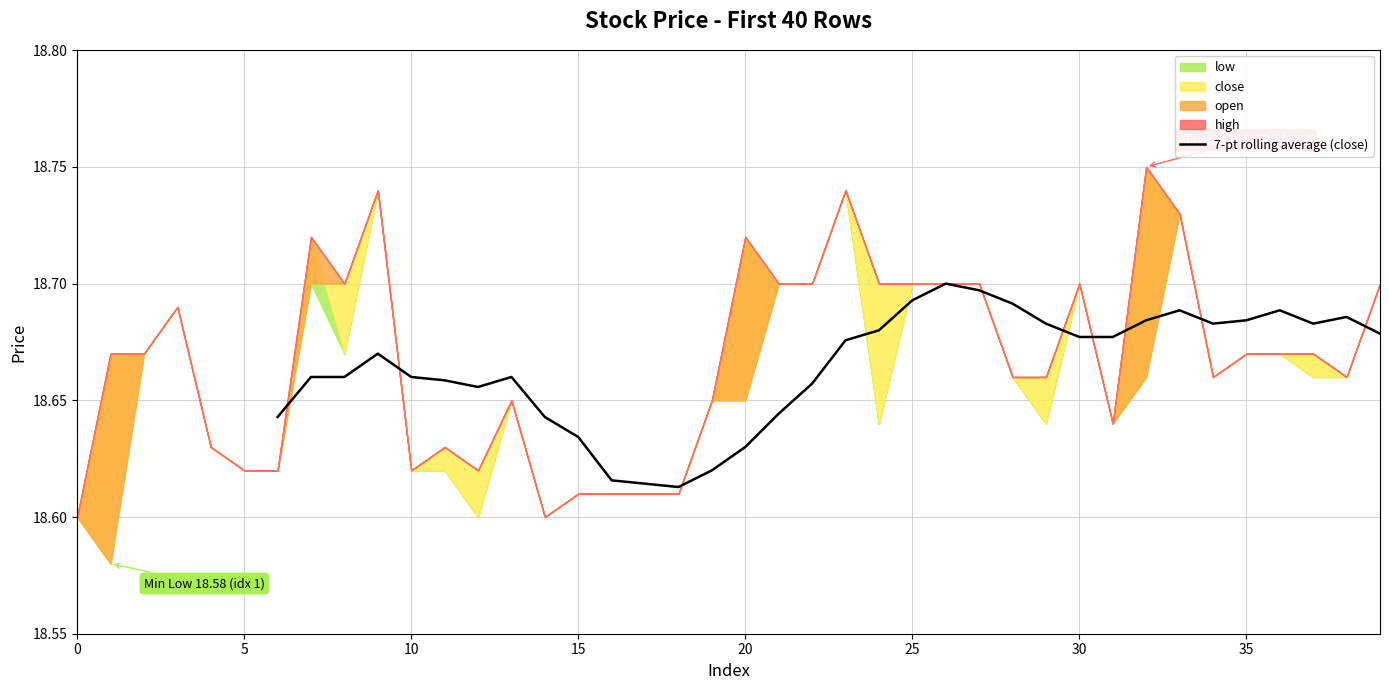

What is the difference between the maximum and minimum values?

0.1